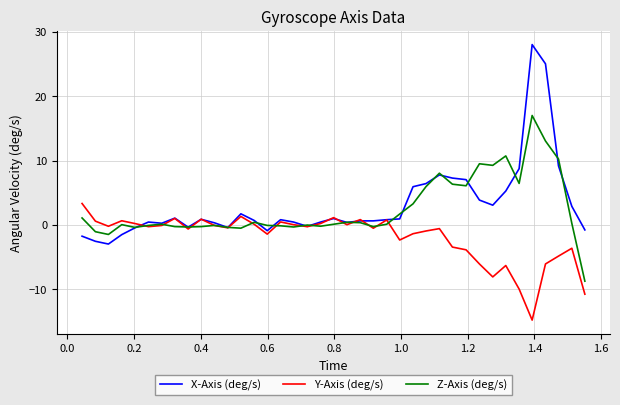

What is the minimum value shown in the chart?

-14.8